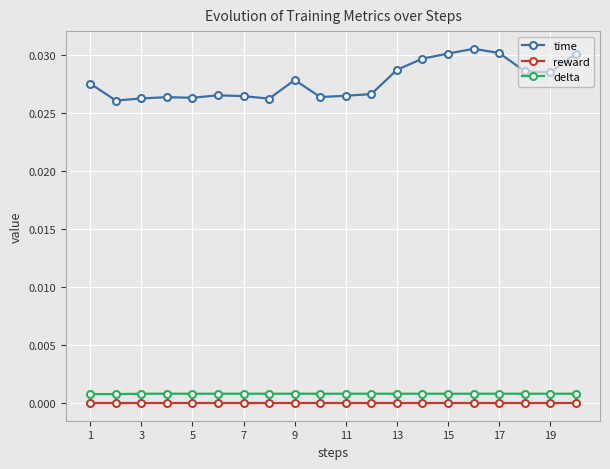

What are all the series names shown in the legend?

time, reward, delta